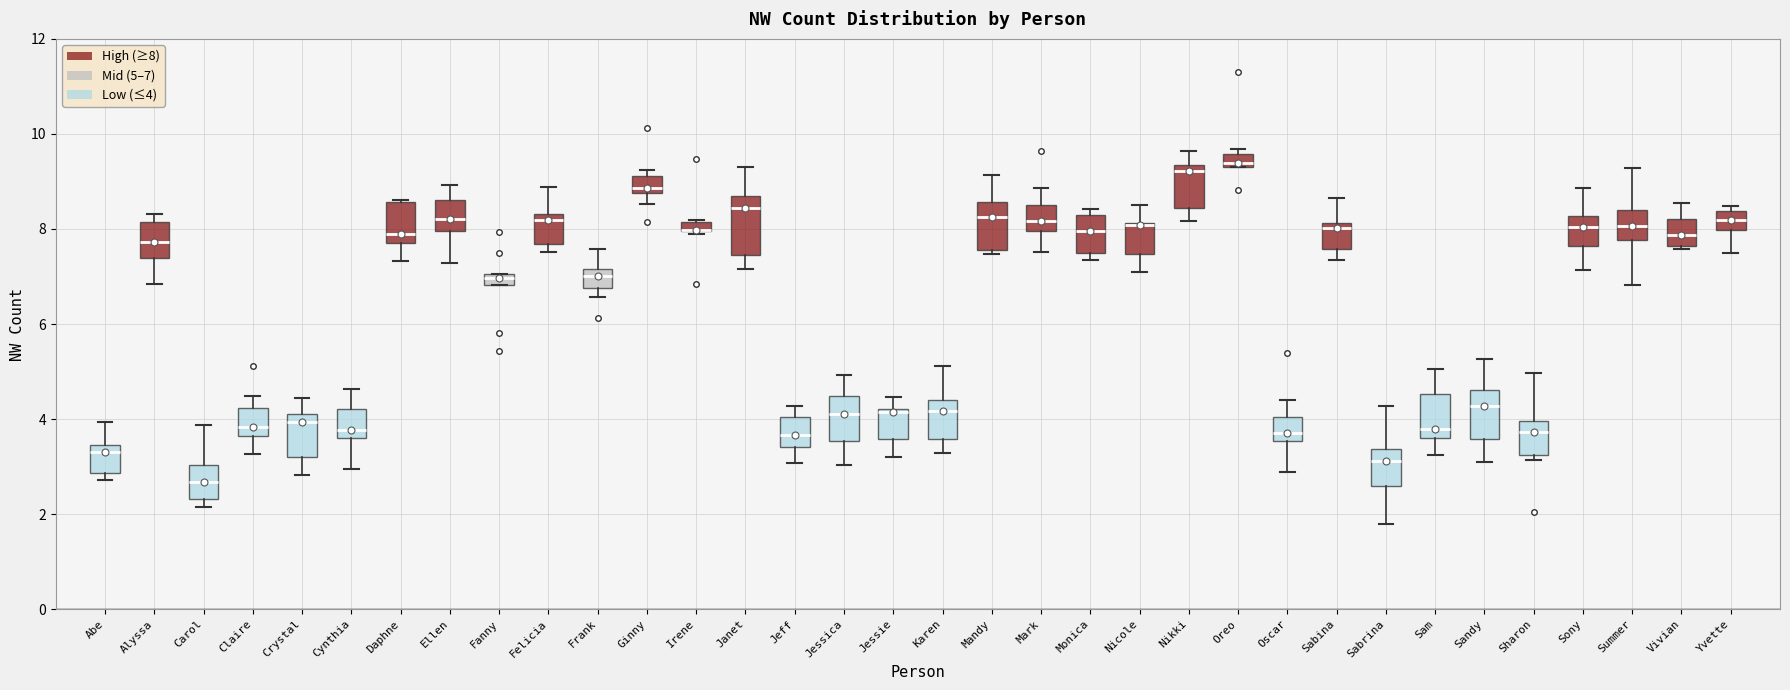

Where is the upper edge of the box for Irene on the y-axis? The values are not printed on the chart, so give them approximately, as read against the axis.

8.2